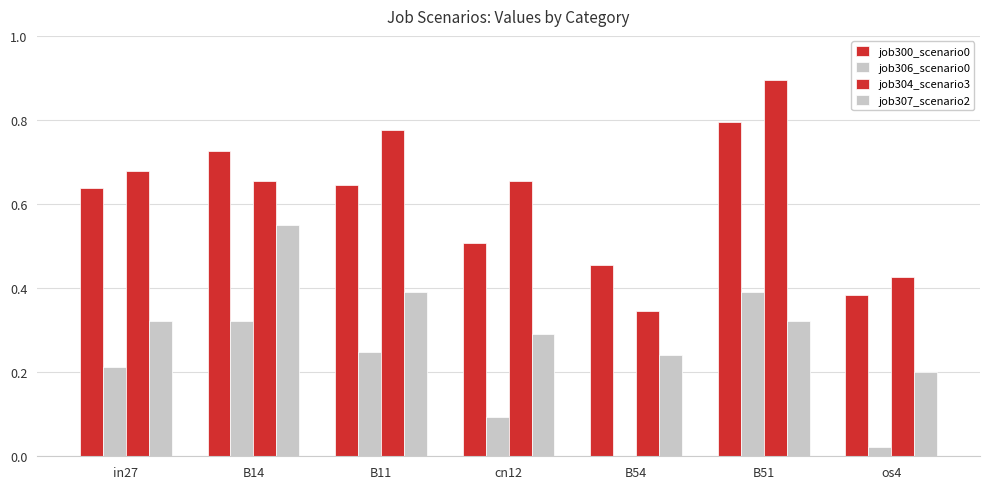

List the series in order of their peak value, highest first.

job304_scenario3, job300_scenario0, job307_scenario2, job306_scenario0